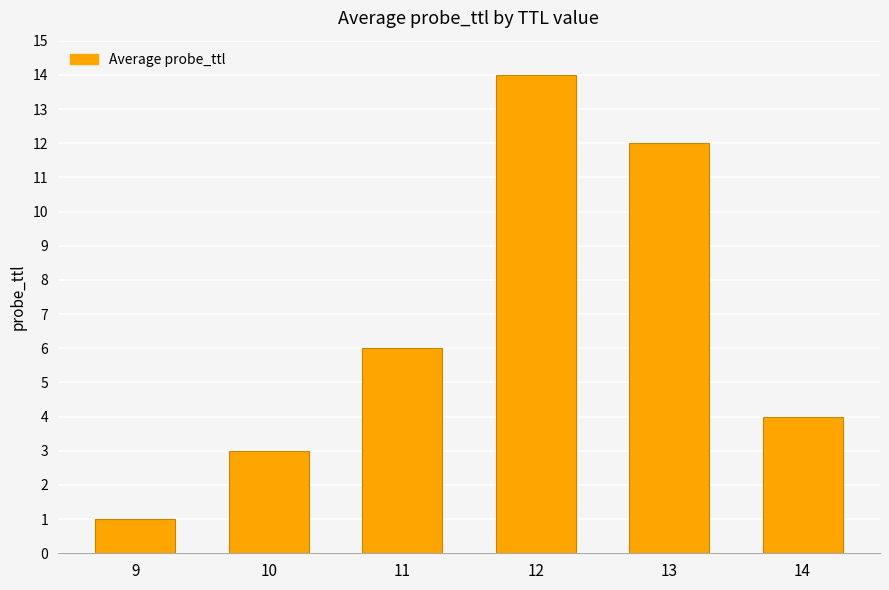

What is the value of the 5th bar from the left?

12